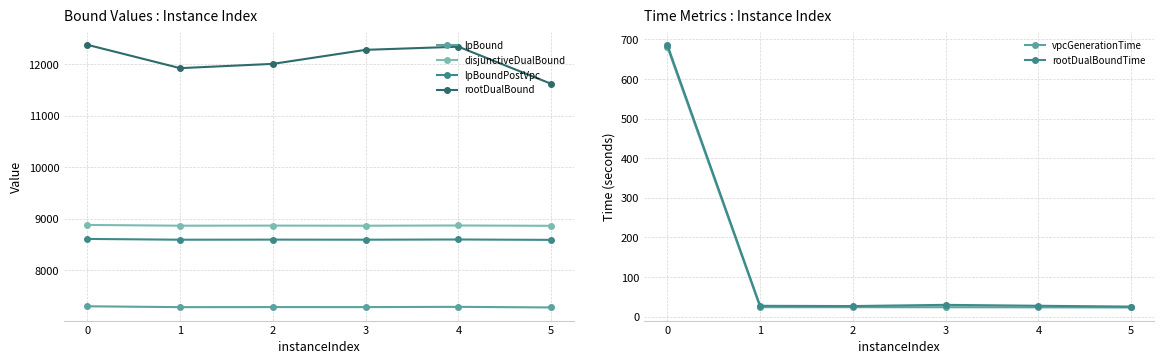

What is the value of the lpBoundPostVpc point at the 6th from the left?

8588.5